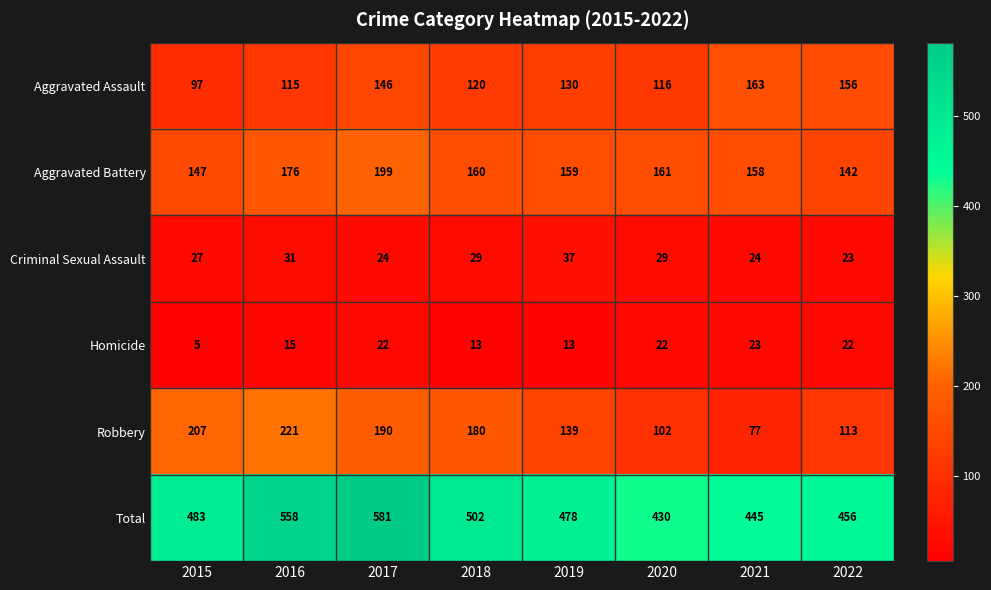

What is the minimum value for Aggravated Battery?

142